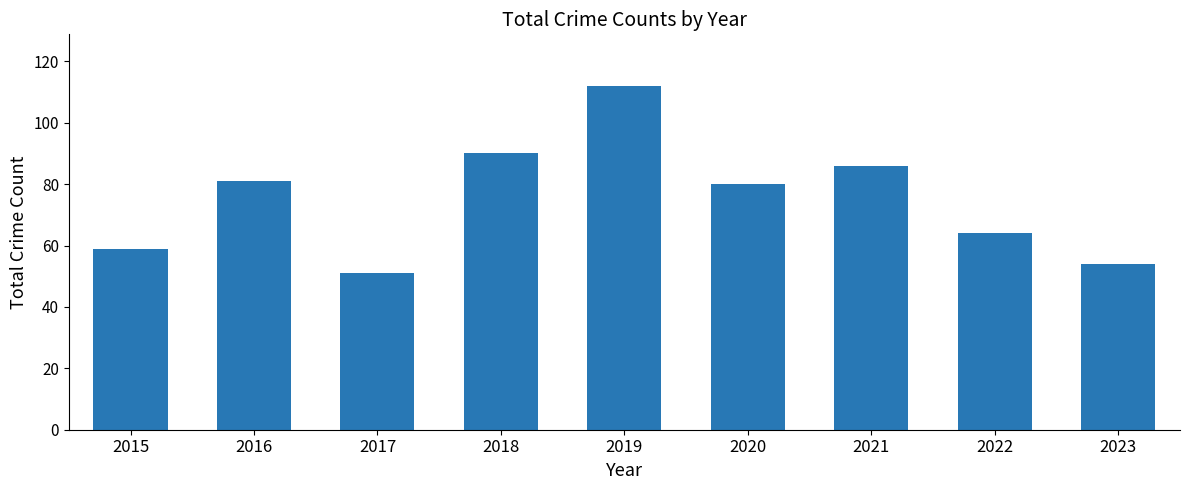

Which has a higher value, 2022 or 2023?

2022